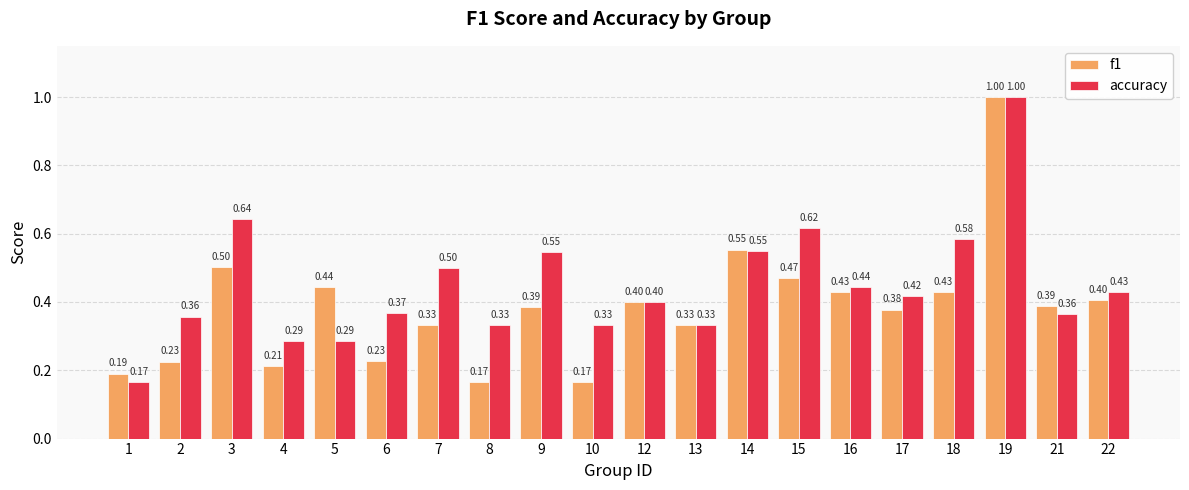

Between 5 and 16, which series saw the biggest shift?

accuracy